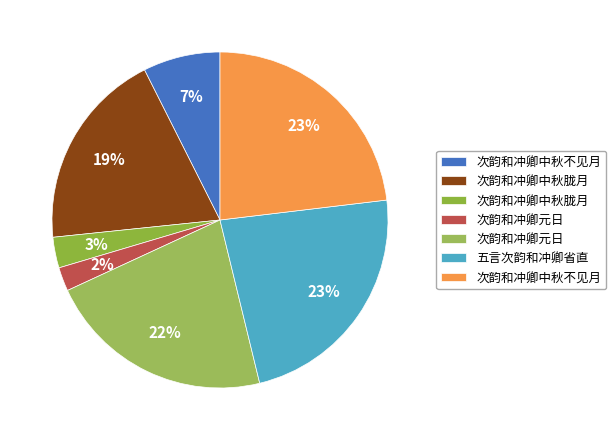

How many segments does this pie chart have?

7